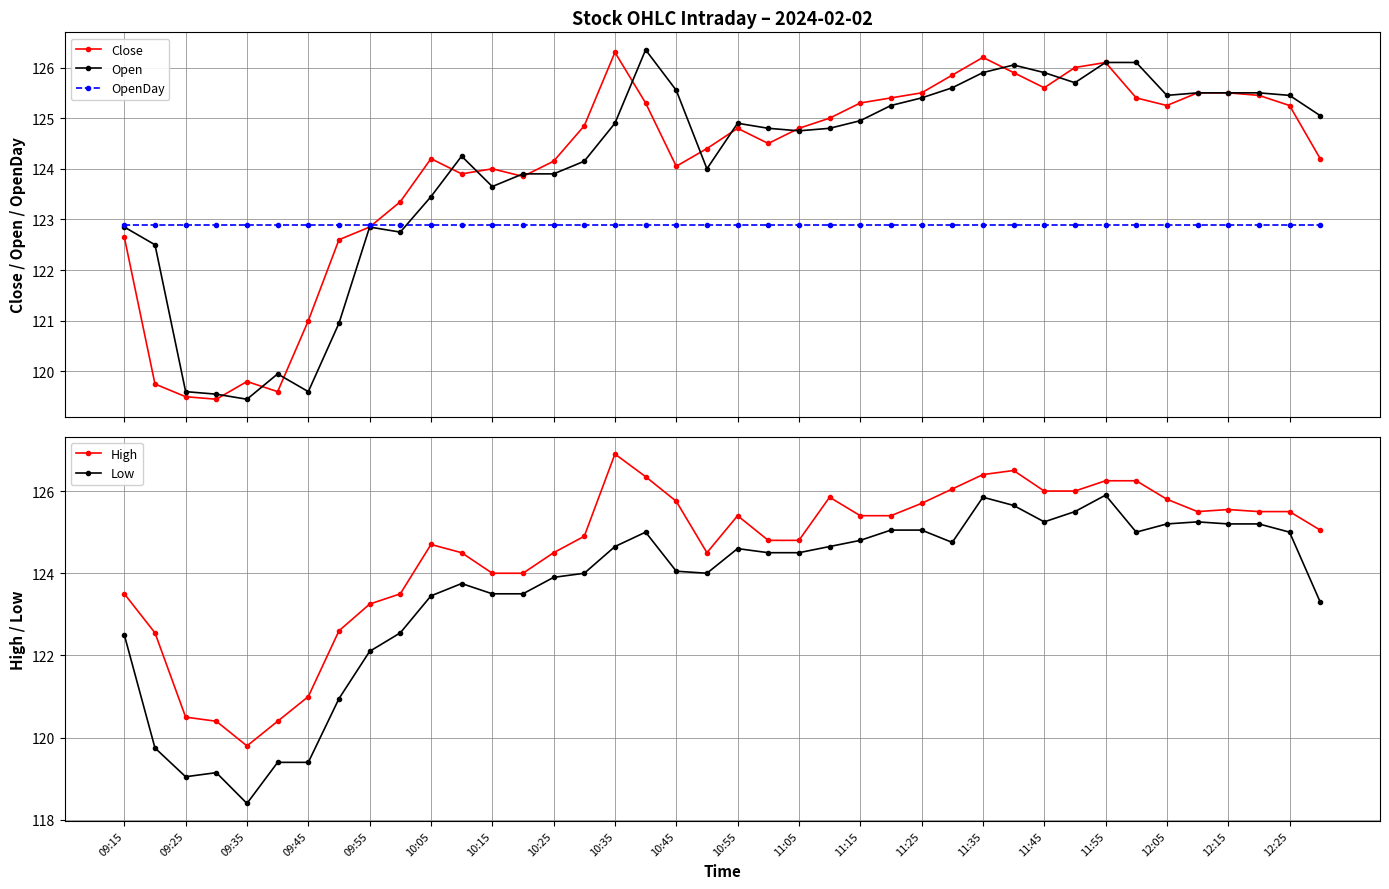

True or false: Close has more than 2 points higher than both neighbors.

True